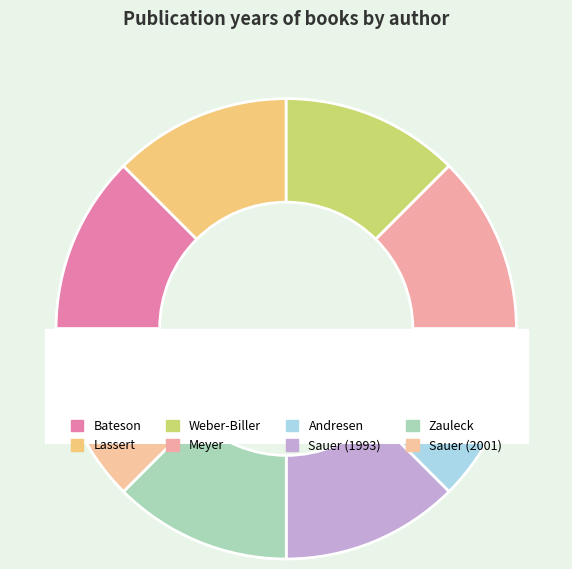

Does Zauleck represent more than half of the total?

No